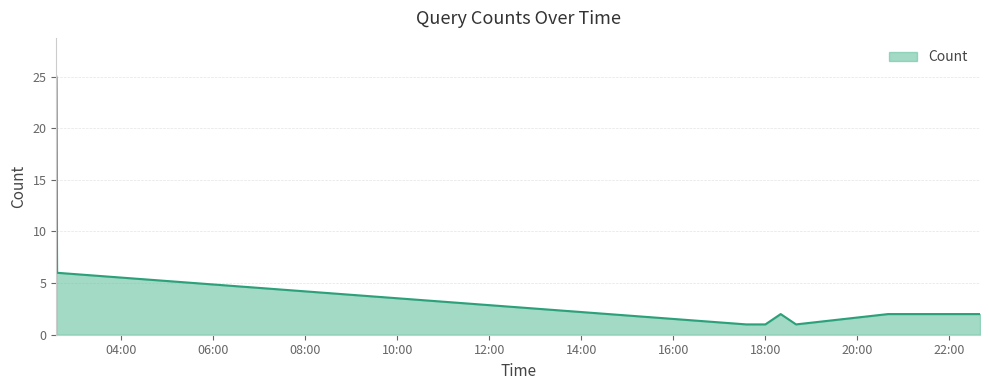

What is the greatest value displayed?

25